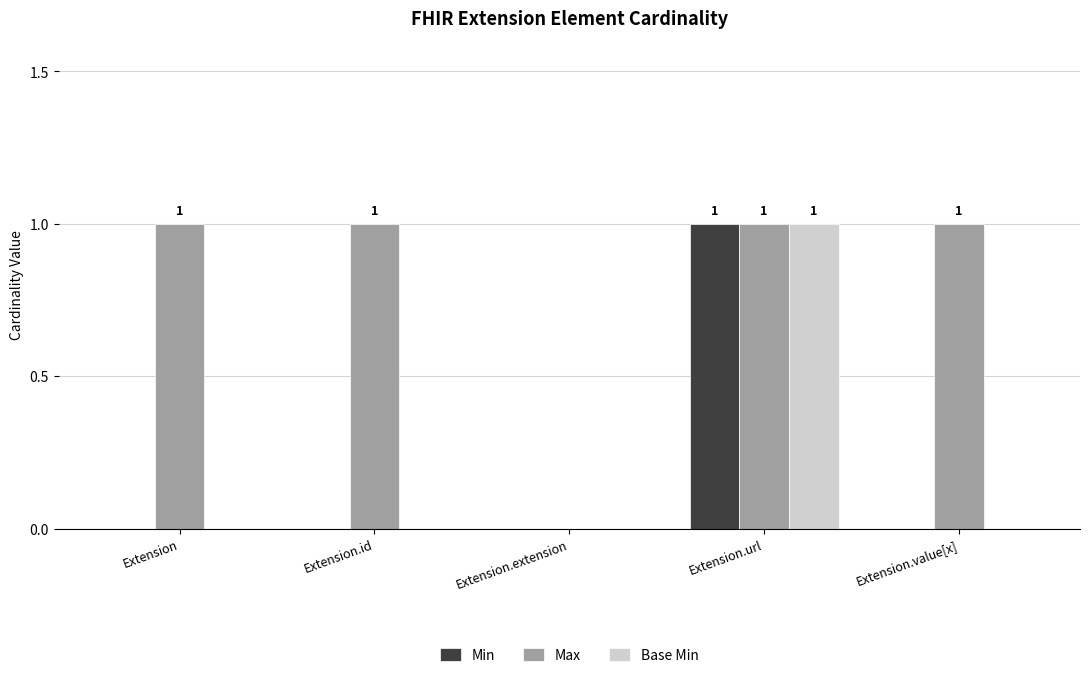

How many groups of bars are there?

5